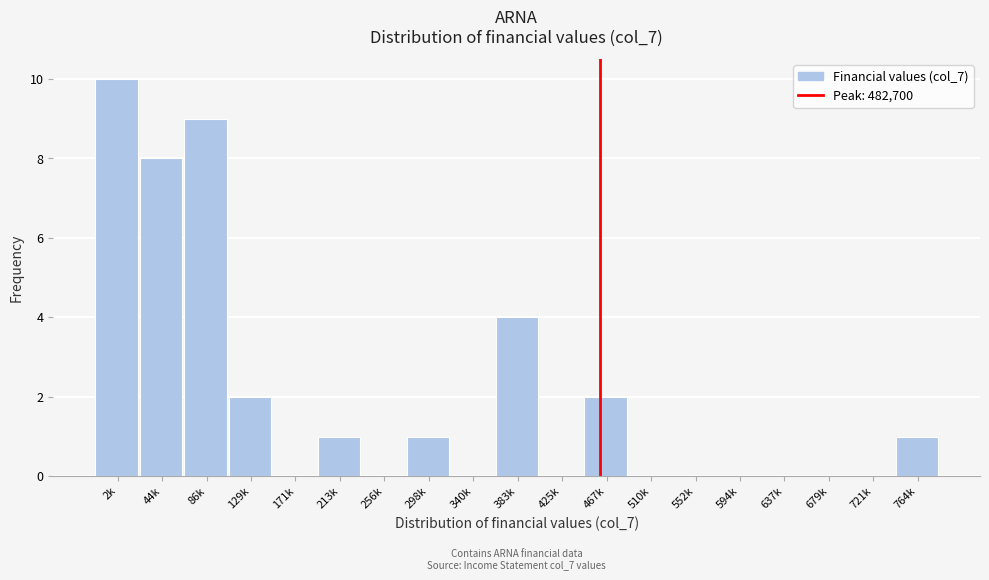

Reading left to right, transcribe all the data shown in this chart.

2k=10	44k=8	86k=9	129k=2	171k=0	213k=1	256k=0	298k=1	340k=0	383k=4	425k=0	467k=2	510k=0	552k=0	594k=0	637k=0	679k=0	721k=0	764k=1